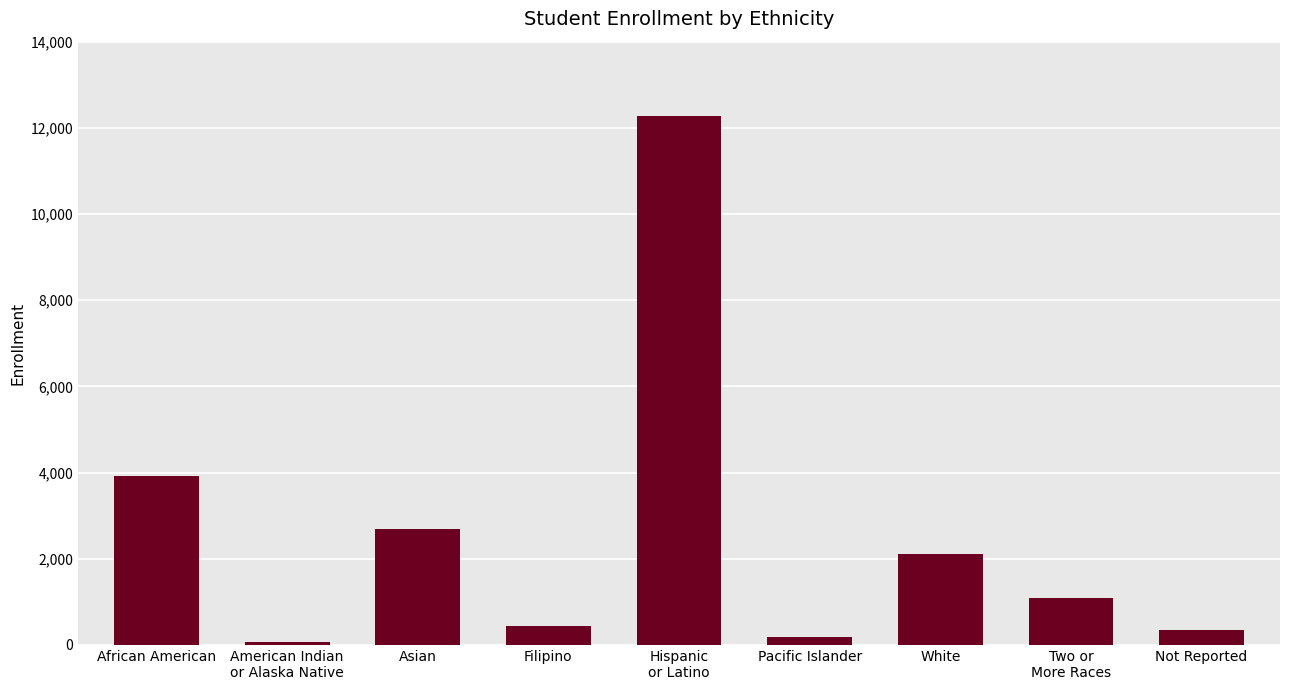

The value at African American is 5748. True or false?

False